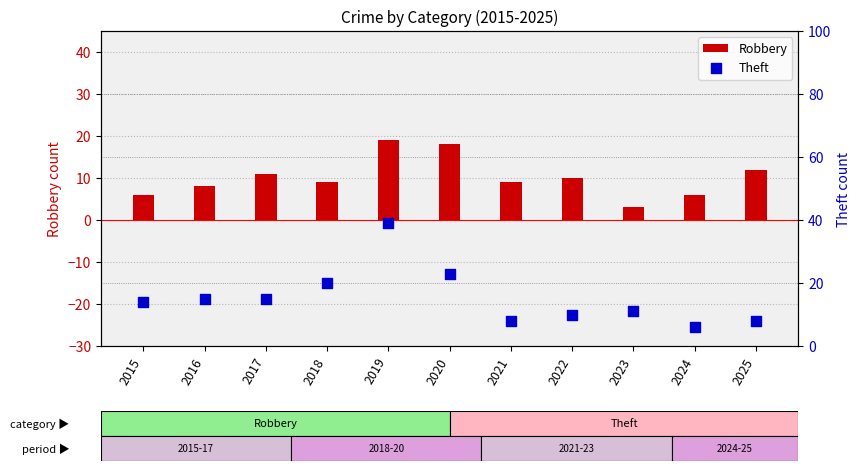

At which category is the sum across all series the highest?

2019